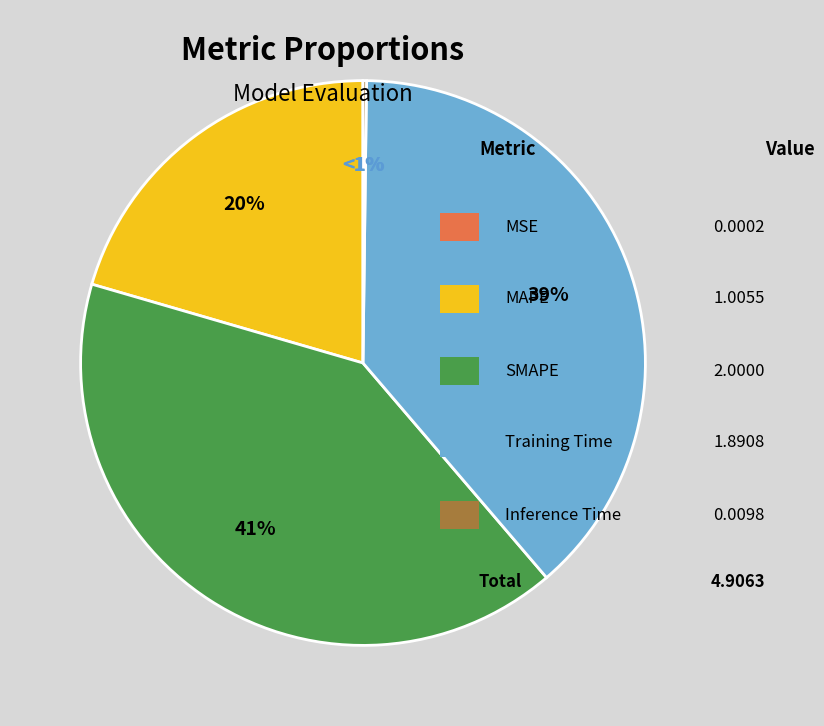

Does any single category account for the majority?

No